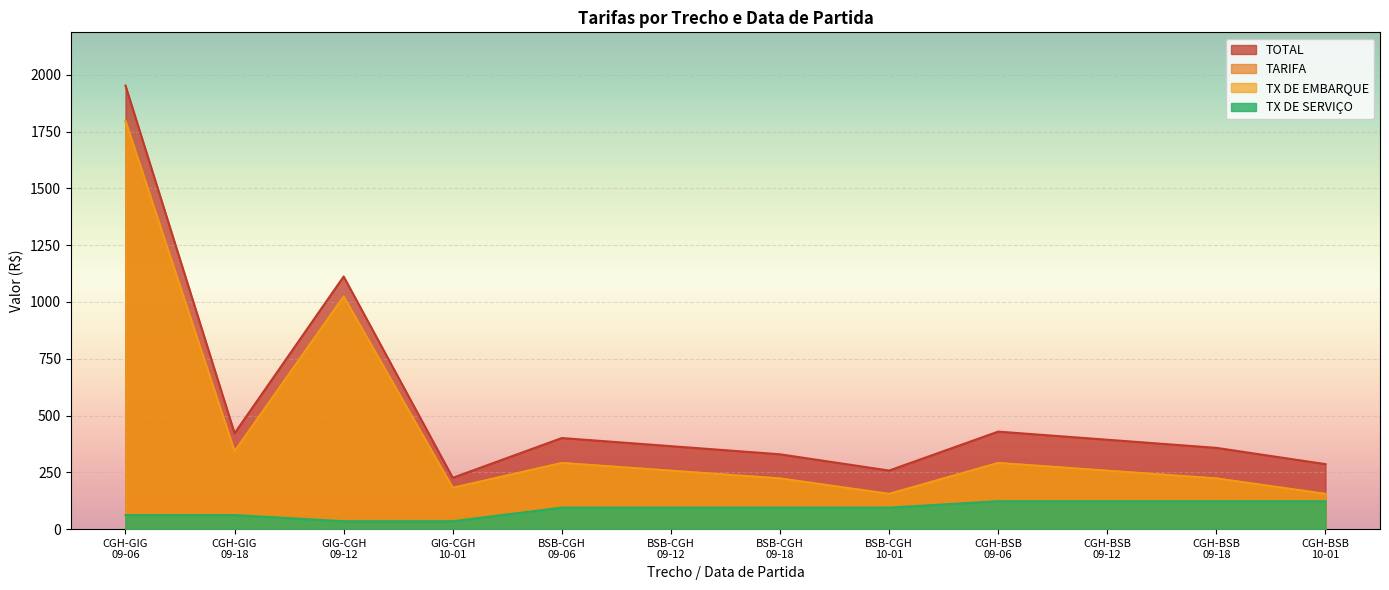

How many positive values does the TX DE SERVICO series have?

12